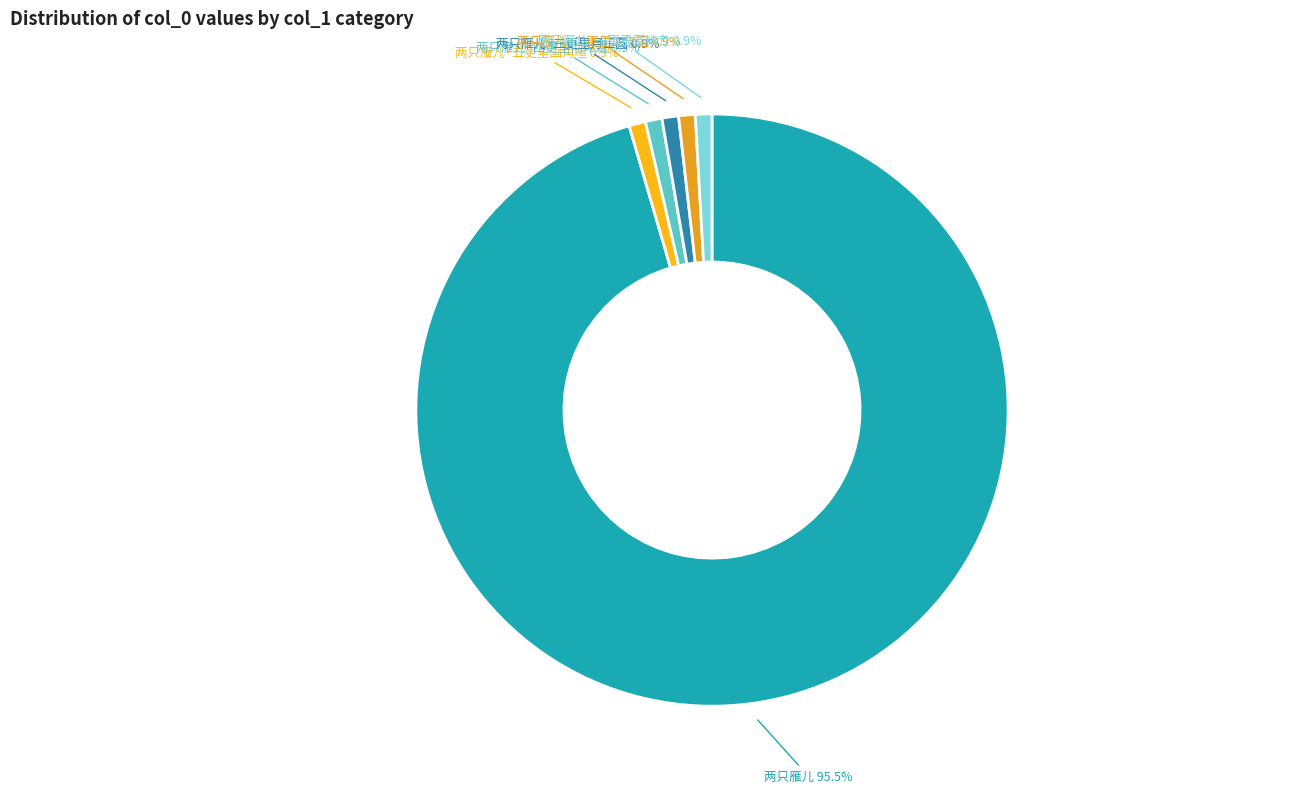

Is there any slice that represents more than half of the pie?

Yes